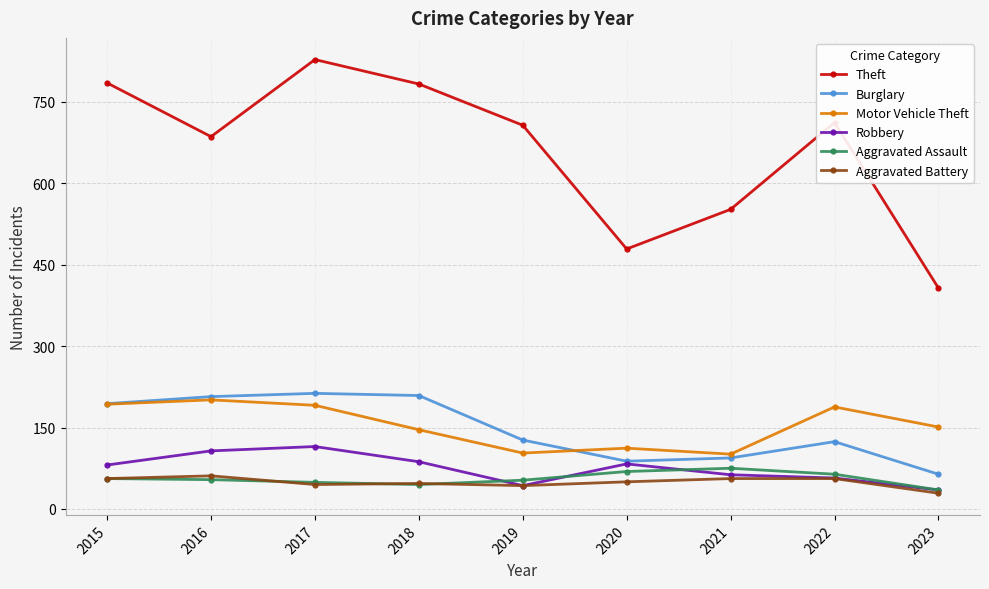

What is the highest value of the Motor Vehicle Theft series?

201